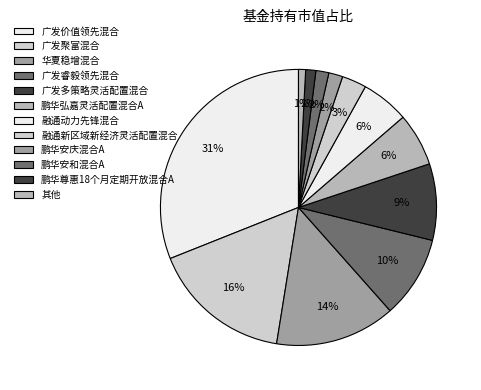

Count the number of slices in the pie.

12